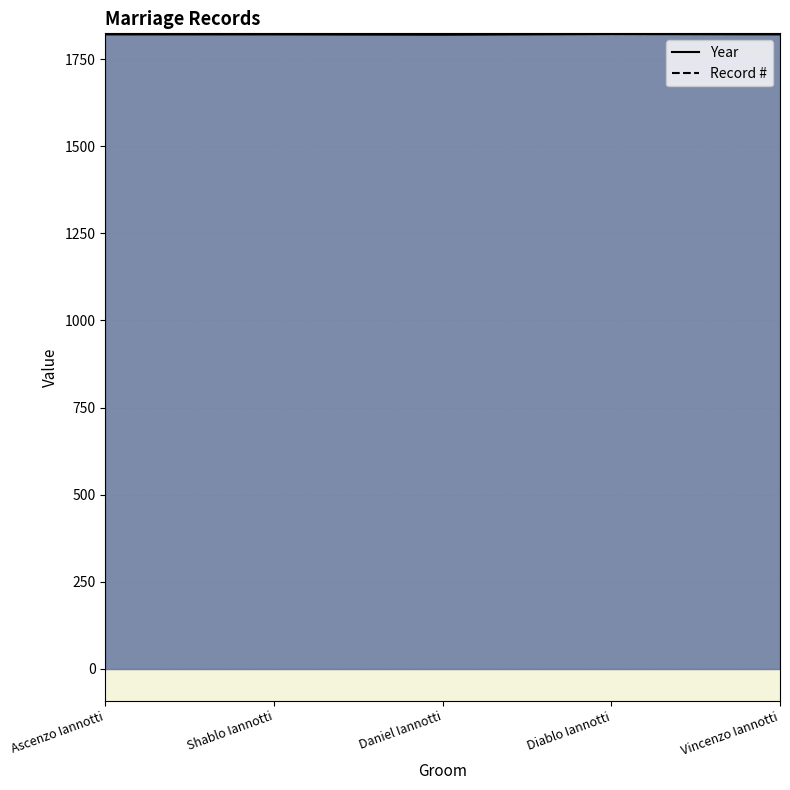

Rank the series by their average value, from lowest to highest.

Year, Record #